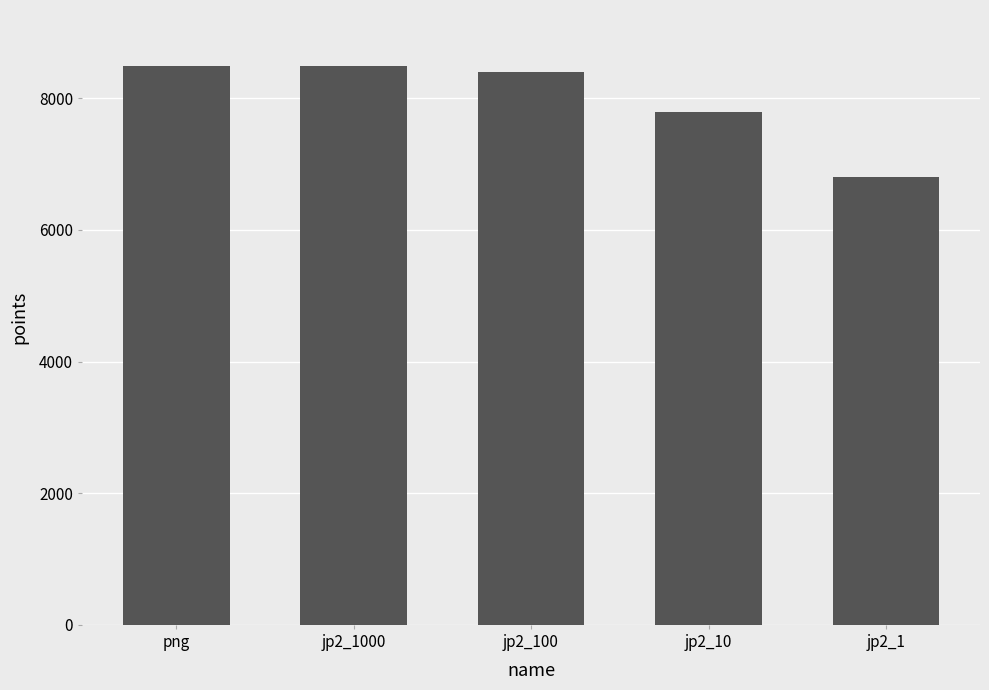

The value at png is 8491. True or false?

True